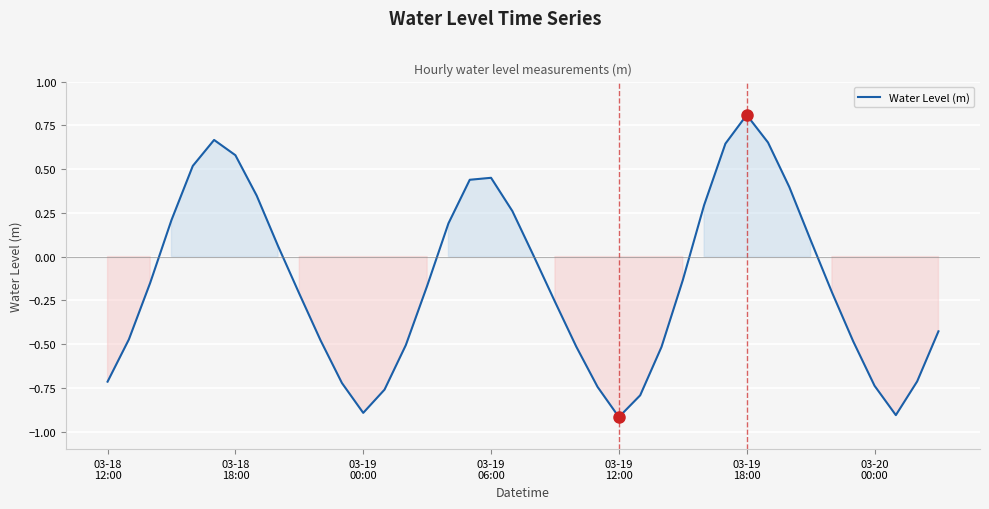

What is the greatest value displayed?

0.8